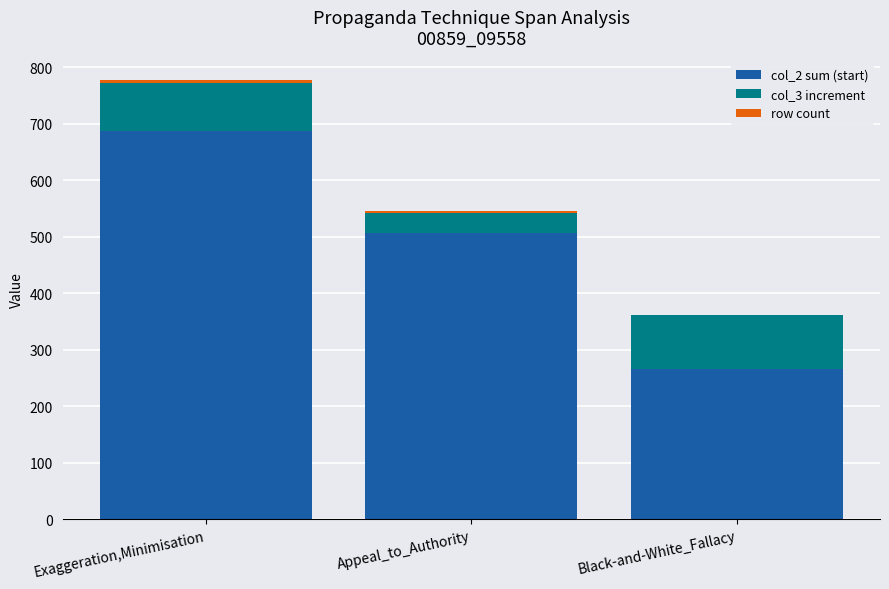

How many series are shown in this chart?

3